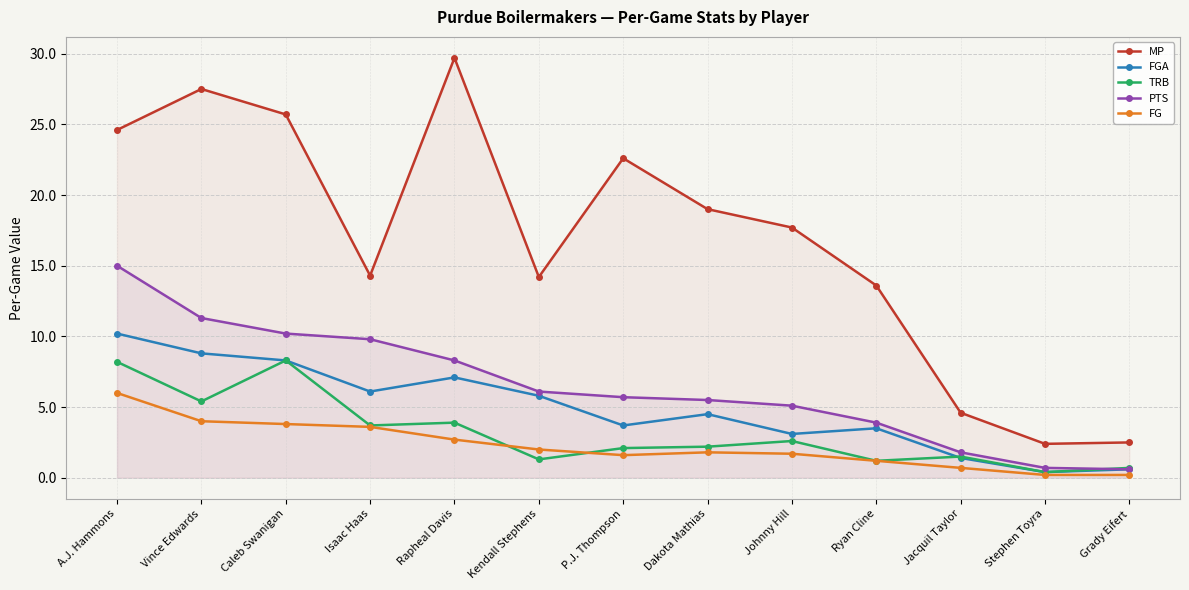

What is the maximum value for FGA?

10.2